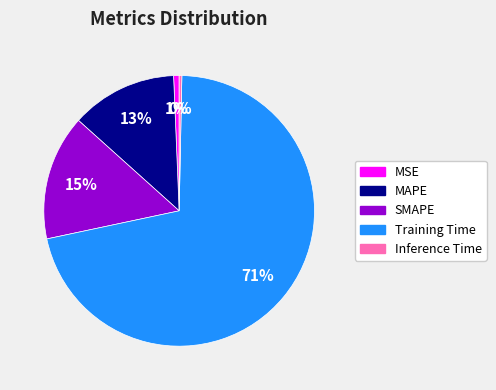

Which category has the biggest portion of the pie?

Training Time